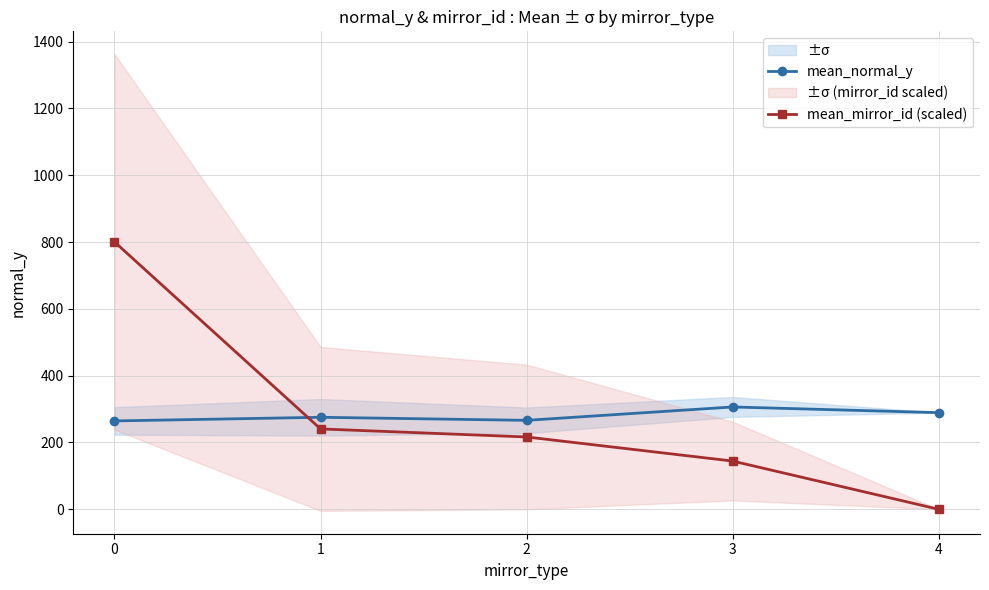

How many times do mean_mirror_id (scaled) and mean_normal_y cross each other?

1